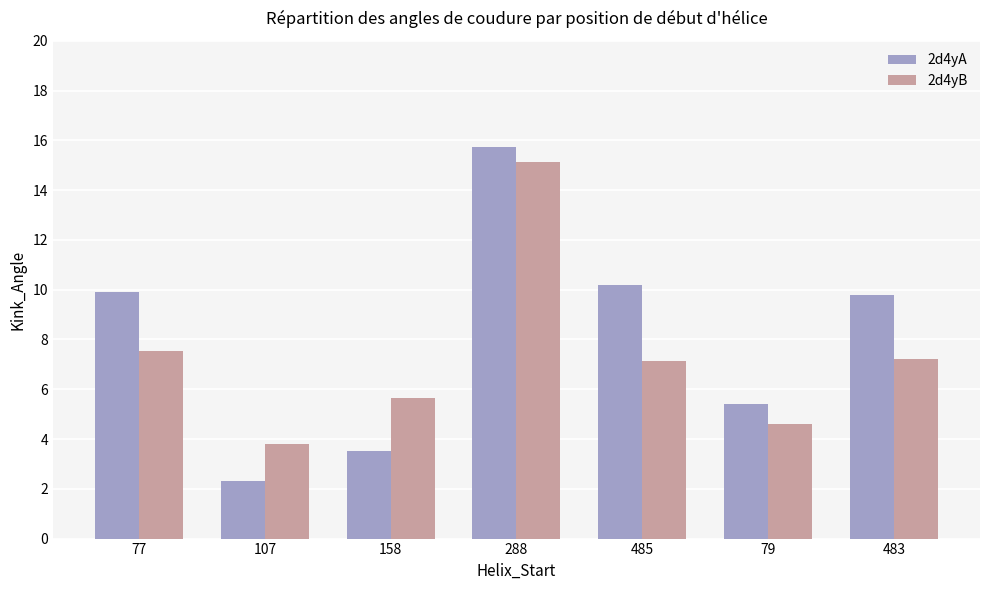

What is the sum of all 2d4yB values?

51.1